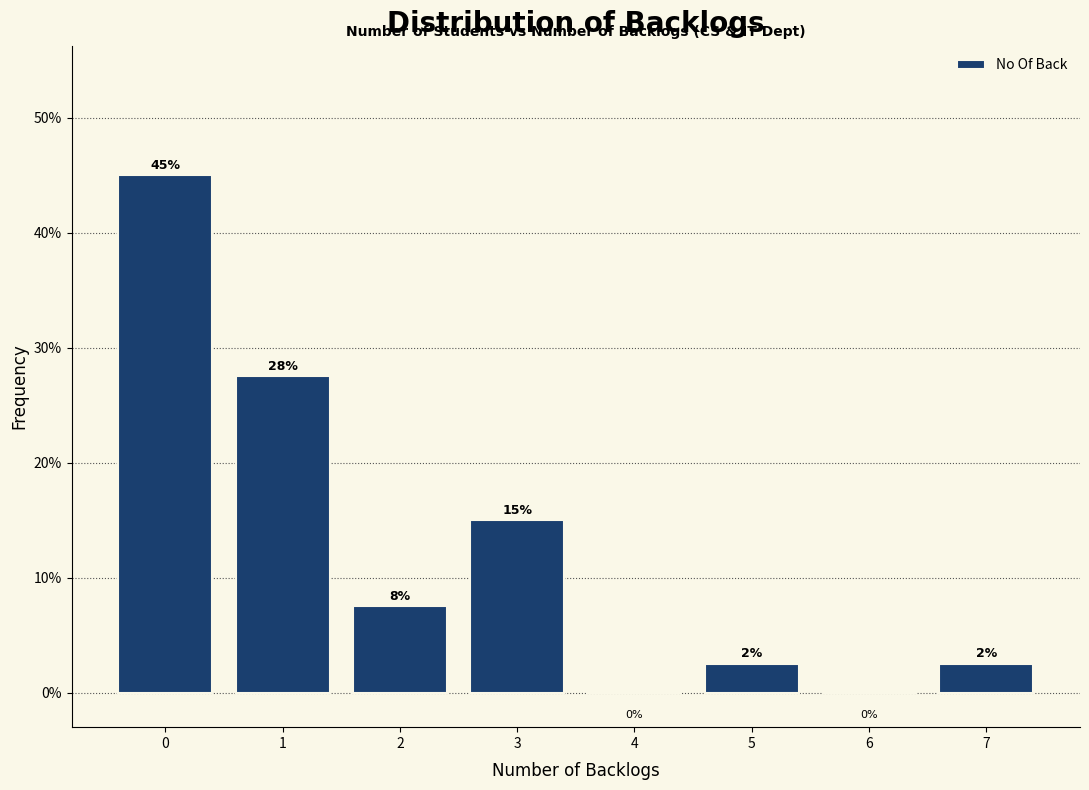

Which range on the x-axis has the tallest bar?

-0.5 to 0.5